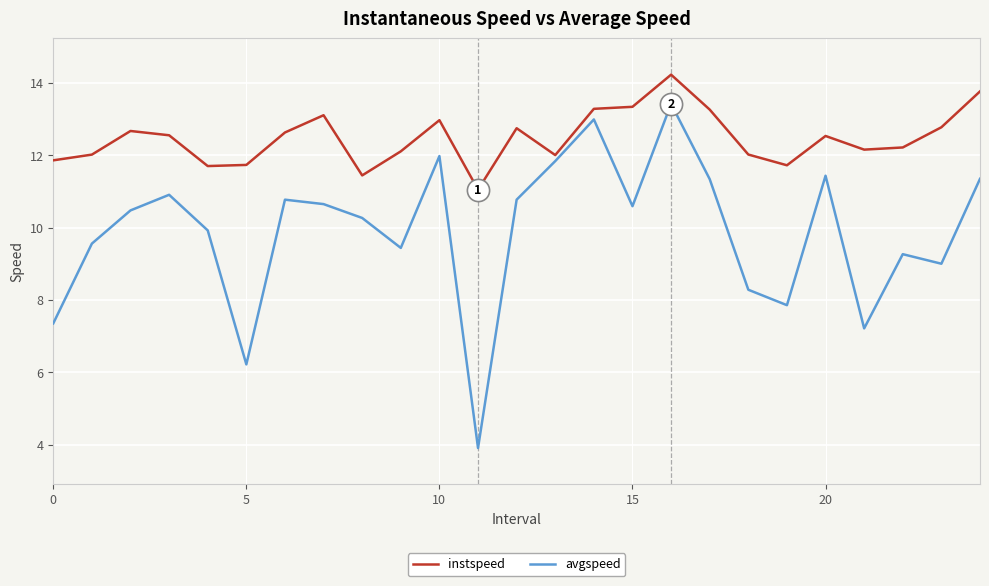

What is the sum of all instspeed values?

311.8